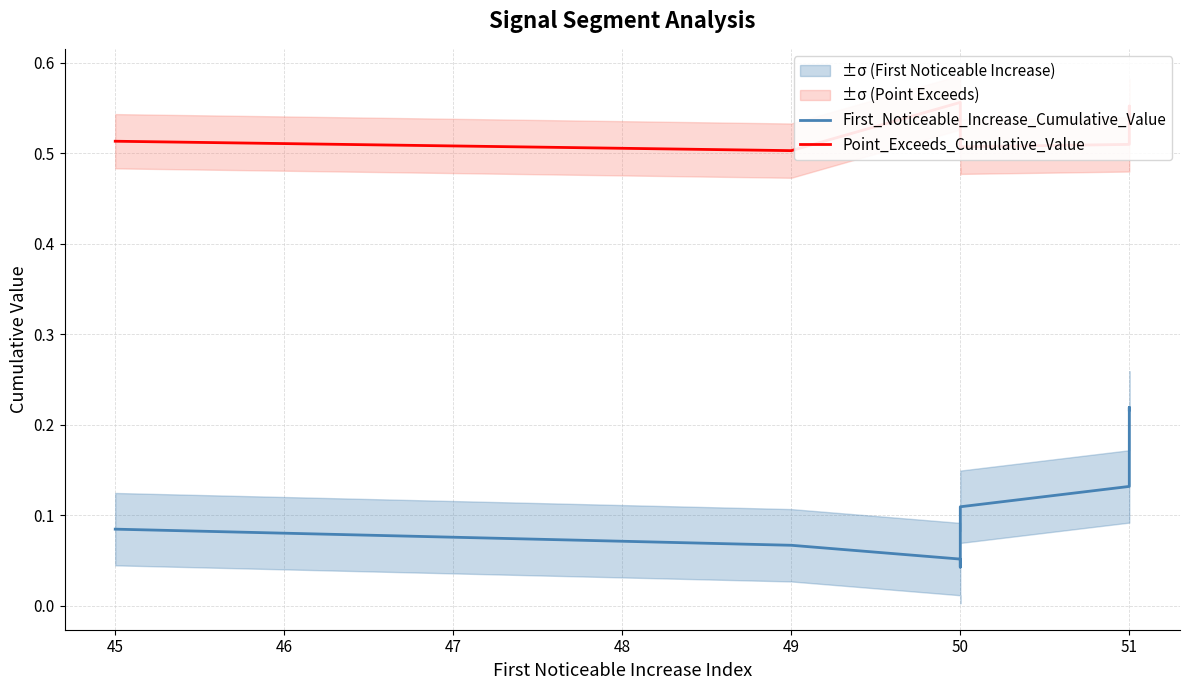

How many lines are shown in the chart?

2